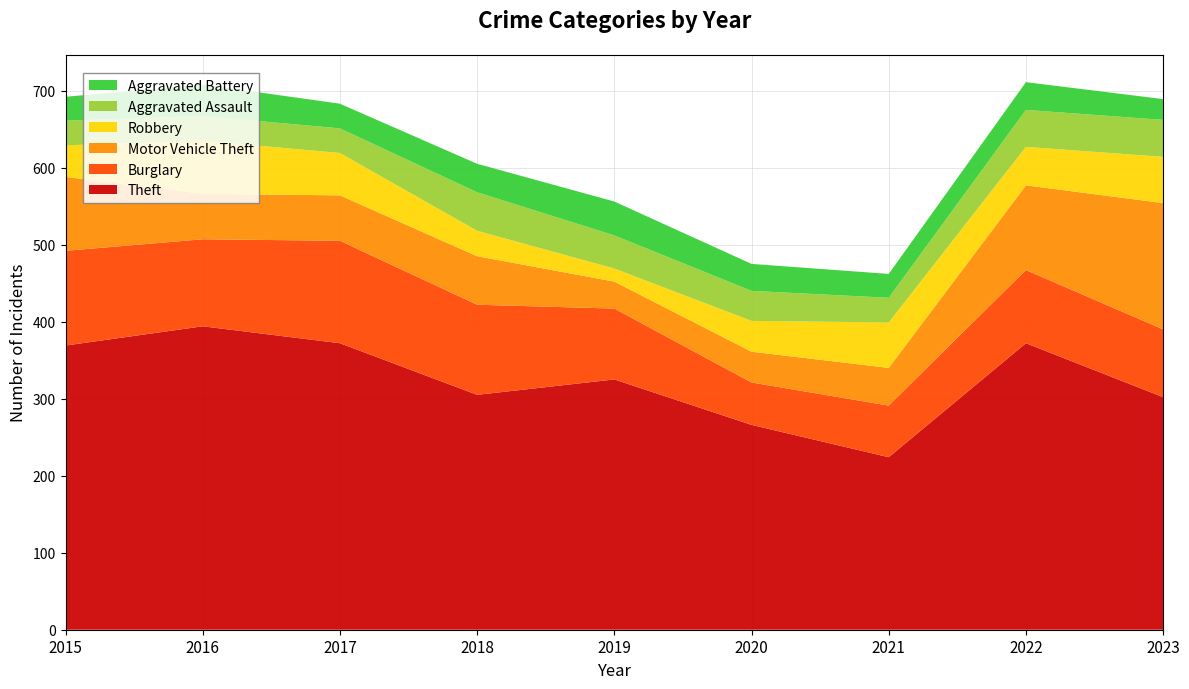

Reading left to right, list all the values displayed in this chart.

Theft: 2015=369	2016=394	2017=372	2018=305	2019=325	2020=266	2021=224	2022=372	2023=302
Burglary: 2015=123	2016=113	2017=133	2018=117	2019=92	2020=55	2021=67	2022=95	2023=88
Motor Vehicle Theft: 2015=96	2016=59	2017=59	2018=63	2019=35	2020=40	2021=49	2022=110	2023=164
Robbery: 2015=41	2016=69	2017=55	2018=33	2019=17	2020=40	2021=59	2022=50	2023=60
Aggravated Assault: 2015=32	2016=32	2017=32	2018=50	2019=43	2020=39	2021=32	2022=48	2023=48
Aggravated Battery: 2015=31	2016=41	2017=32	2018=37	2019=44	2020=35	2021=31	2022=36	2023=27